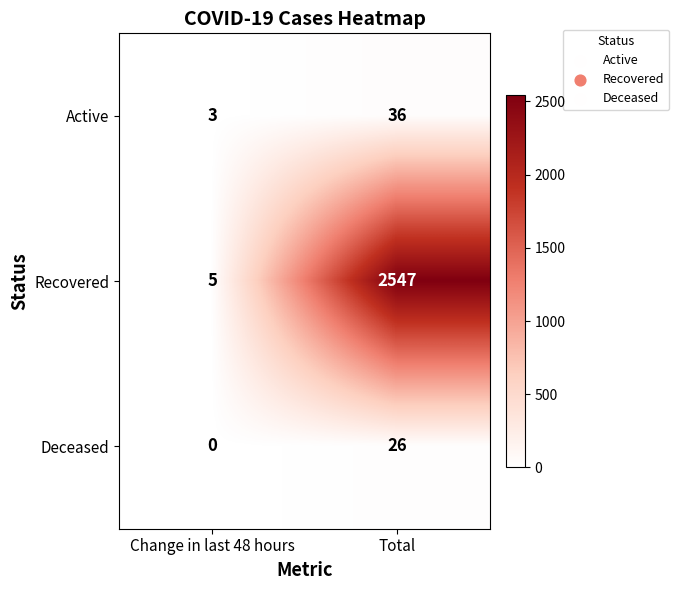

How many values in Deceased are above zero?

1